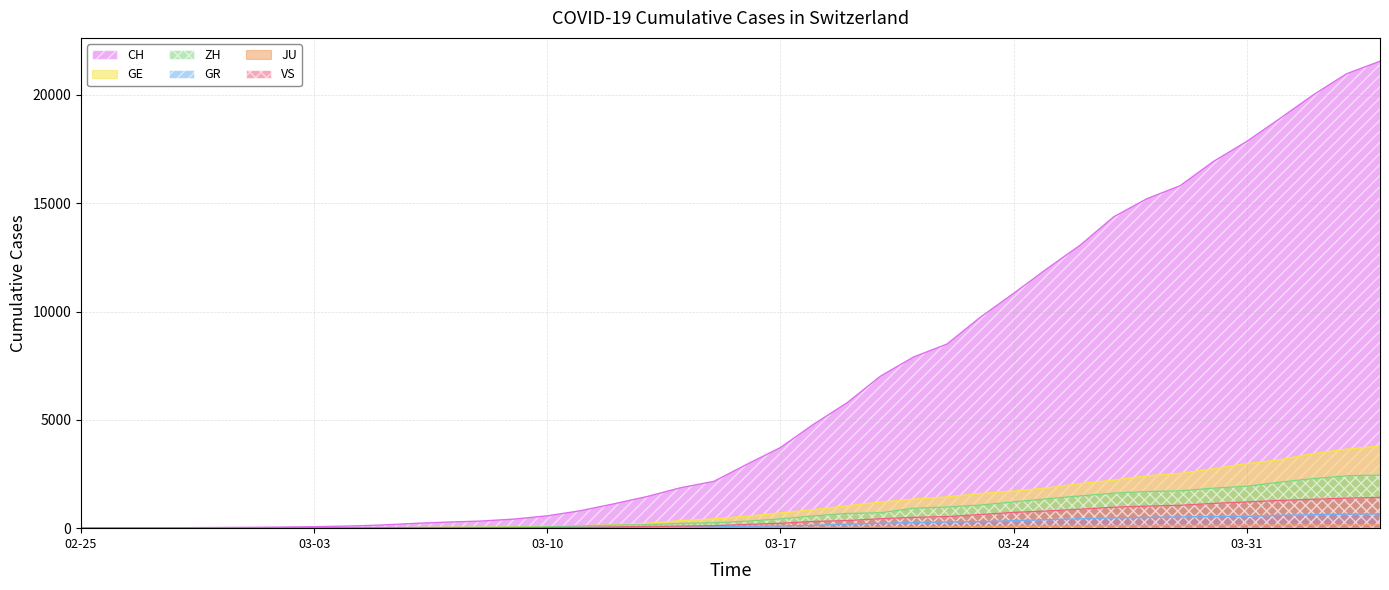

What is the difference between the highest and lowest values at 2020-03-12?

1112